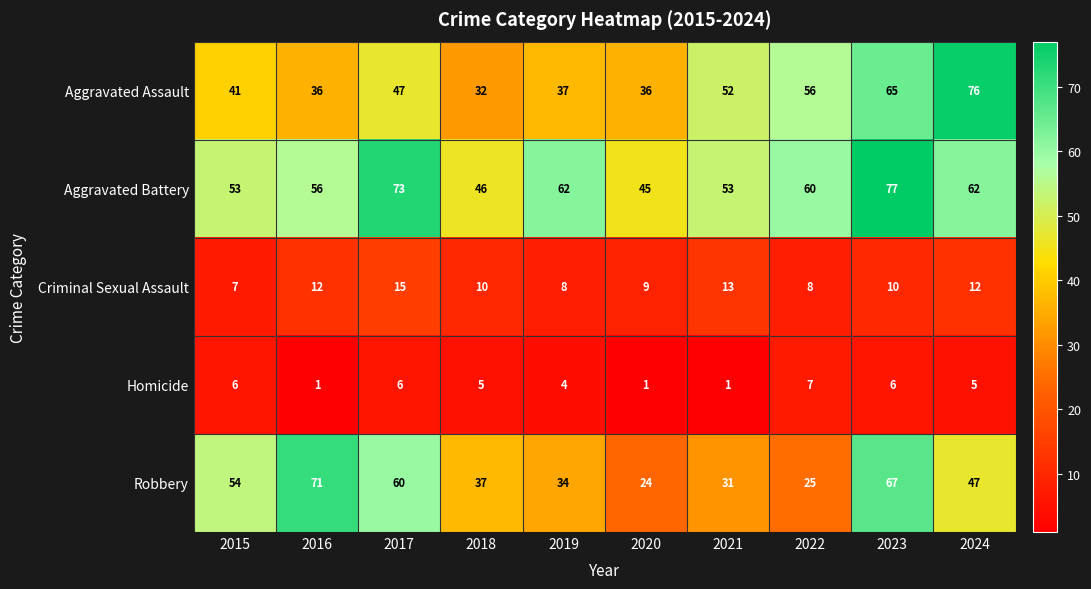

How many series are shown in this chart?

5